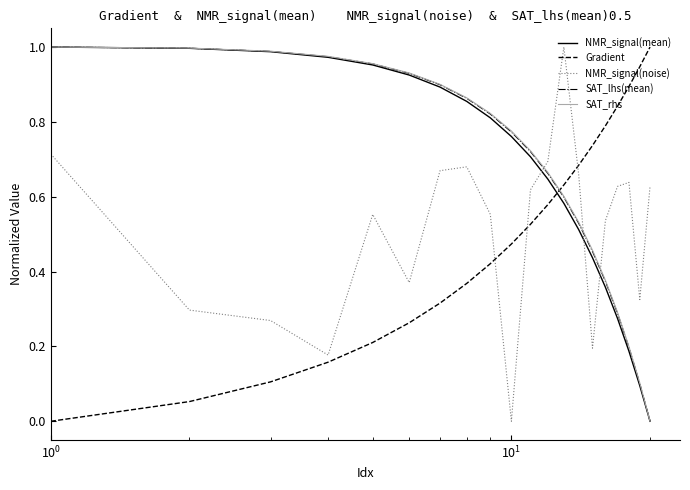

True or false: NMR_signal(mean) and NMR_signal(noise) intersect in this chart.

True